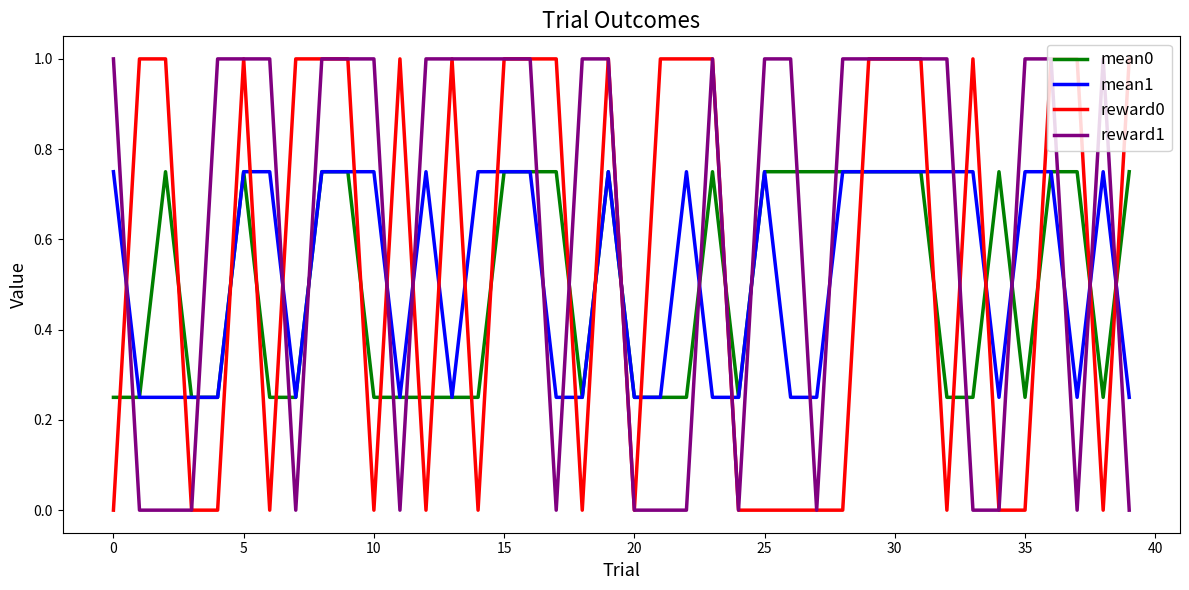

True or false: mean1 has more than 2 points higher than both neighbors.

True